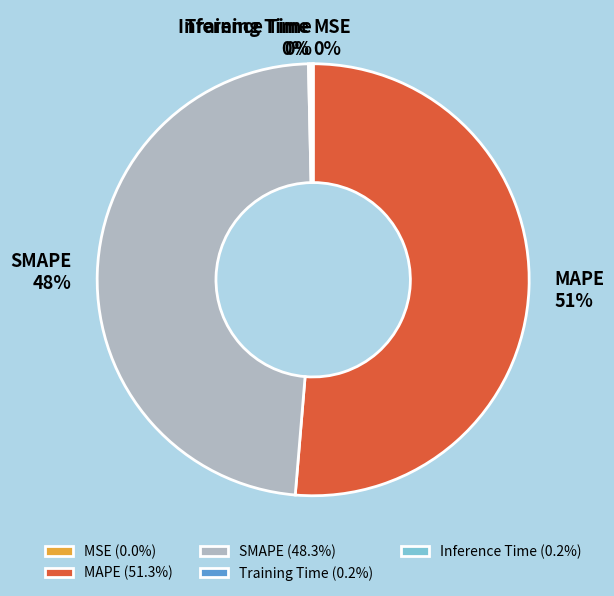

Which category has the biggest portion of the pie?

MAPE